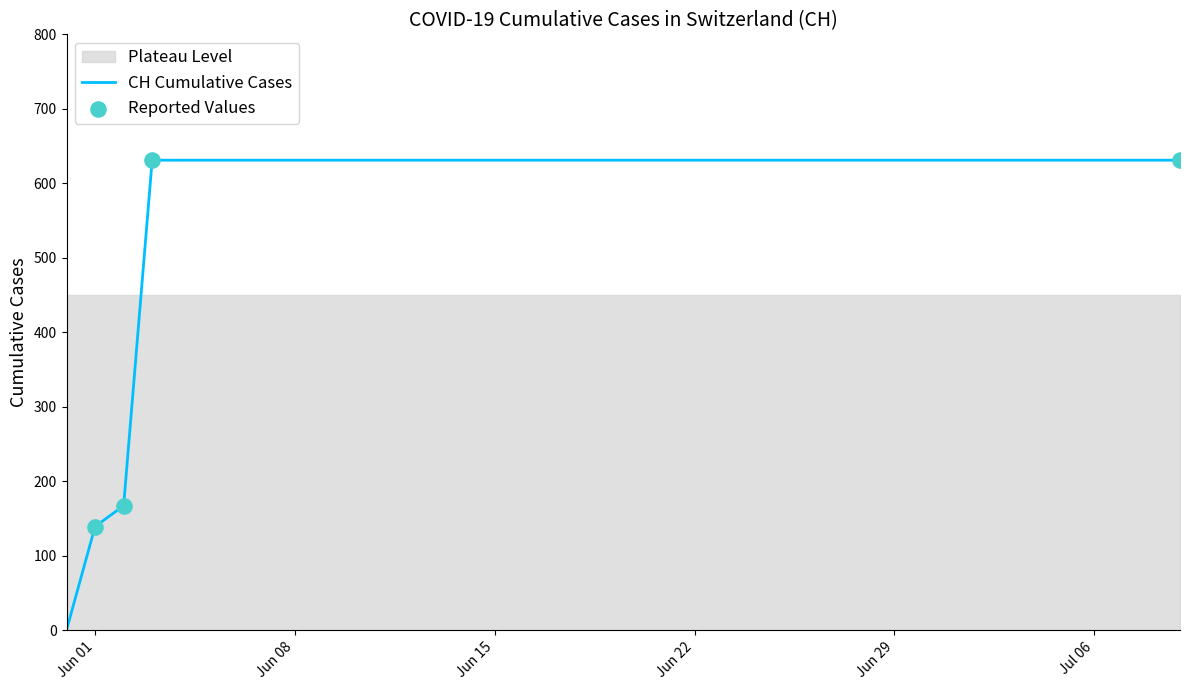

What is the ratio of the value at 2020-06-13 to the value at 2020-07-01?

1.0